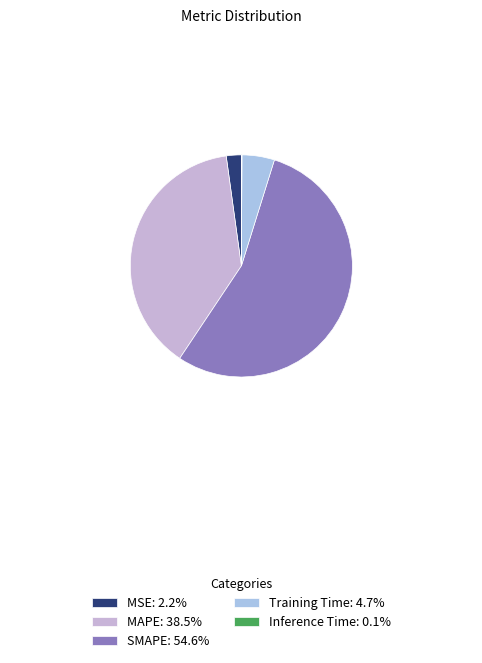

What portion of the pie excludes MSE?

97.8%